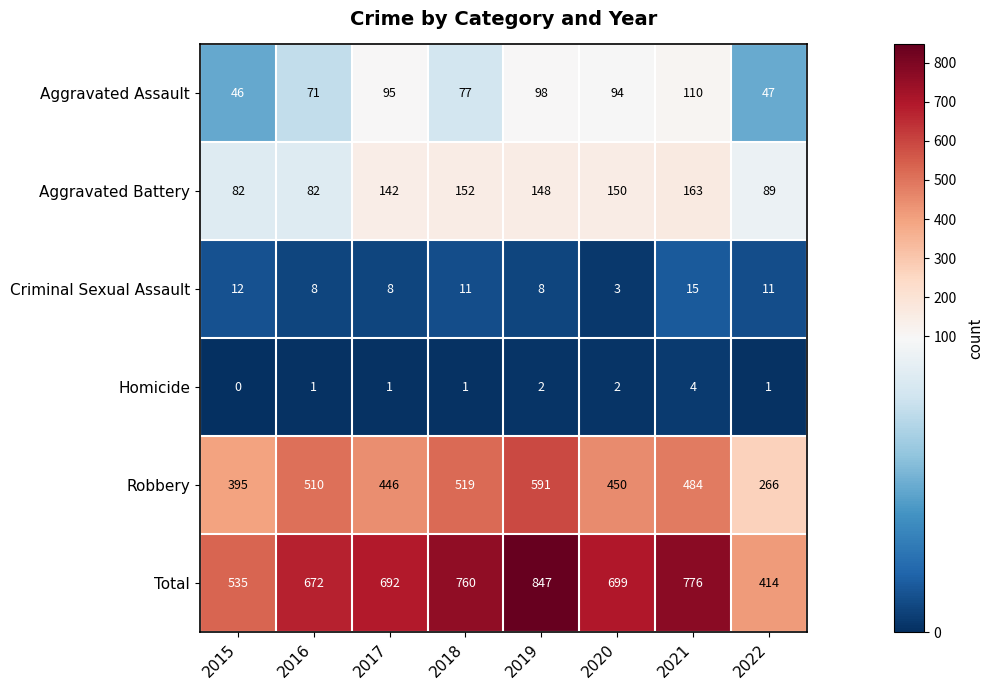

What is the difference between the maximum and minimum values in the Robbery series?

325